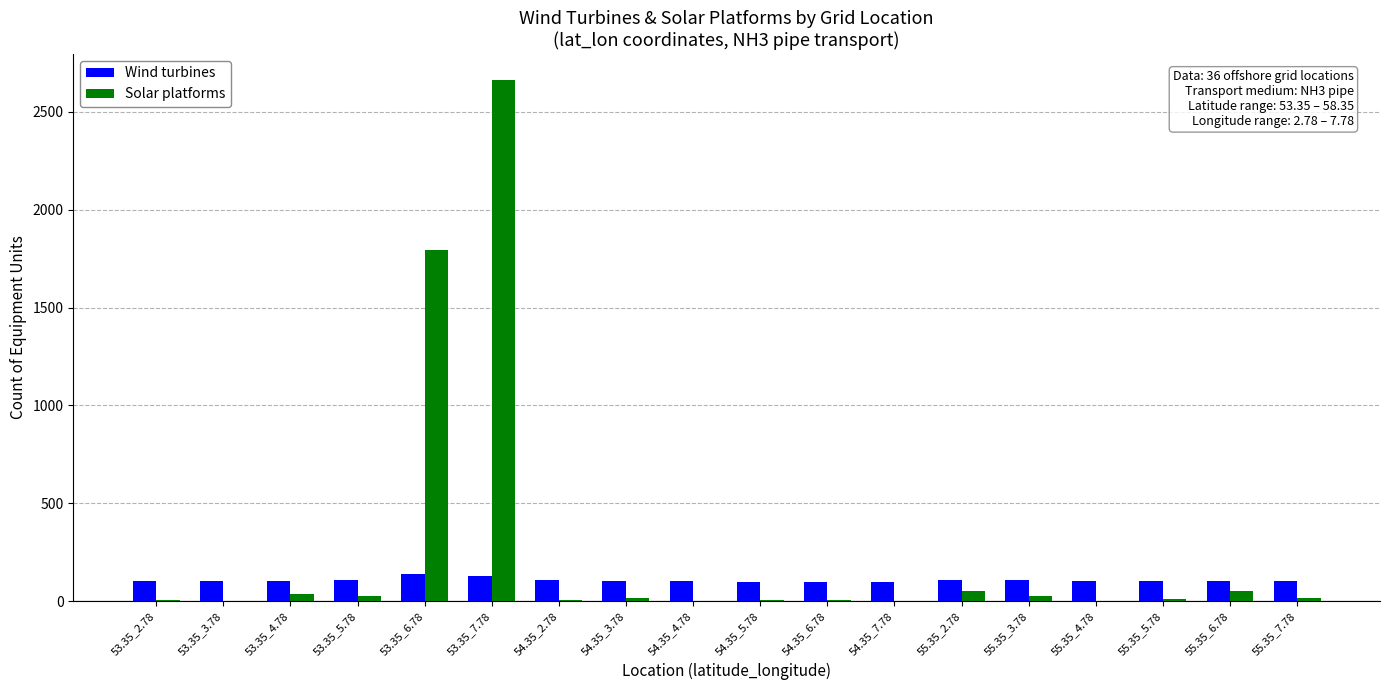

At which label does Wind turbines first exceed 104?

53.35_2.78